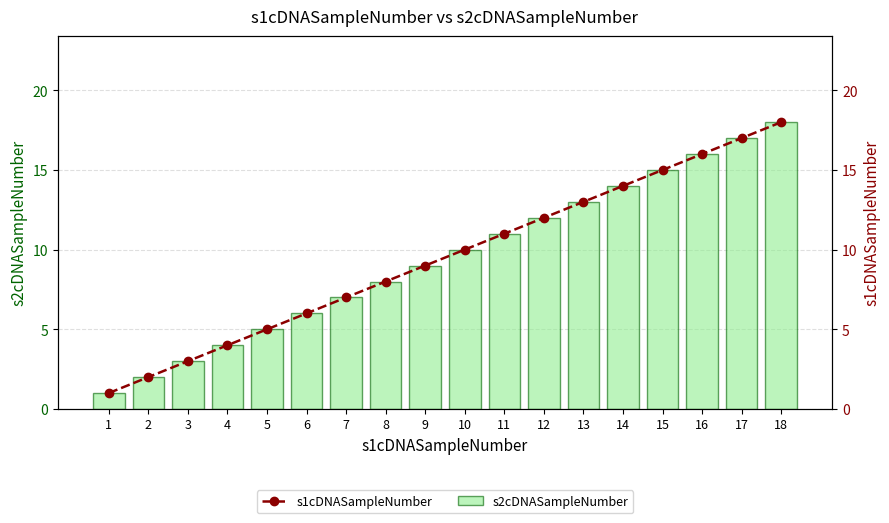

How many distinct data groups are displayed?

2